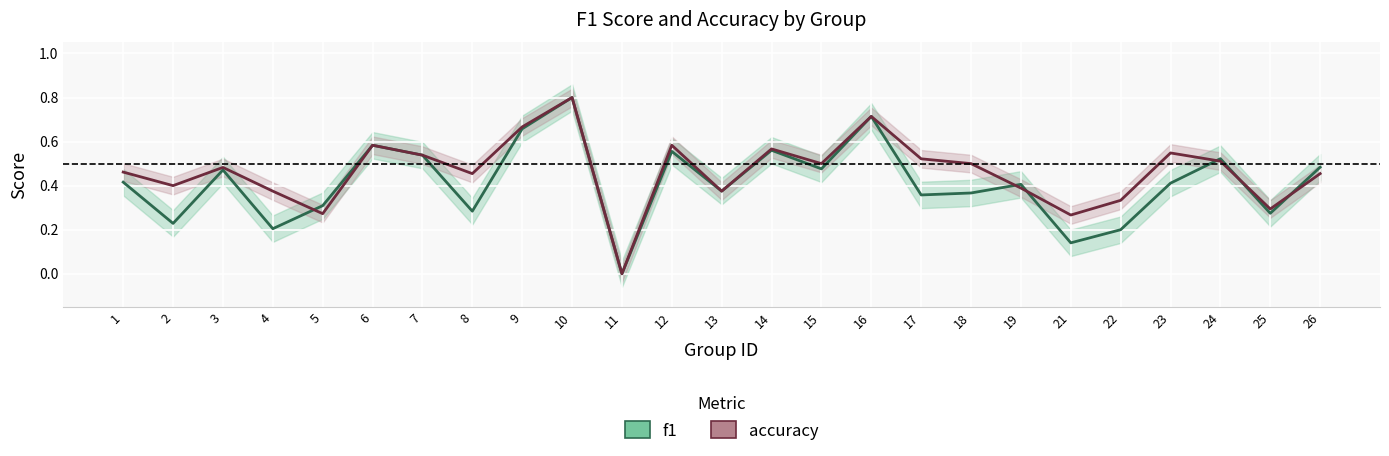

What is the value of the f1 point at the 4th from the left?

0.2